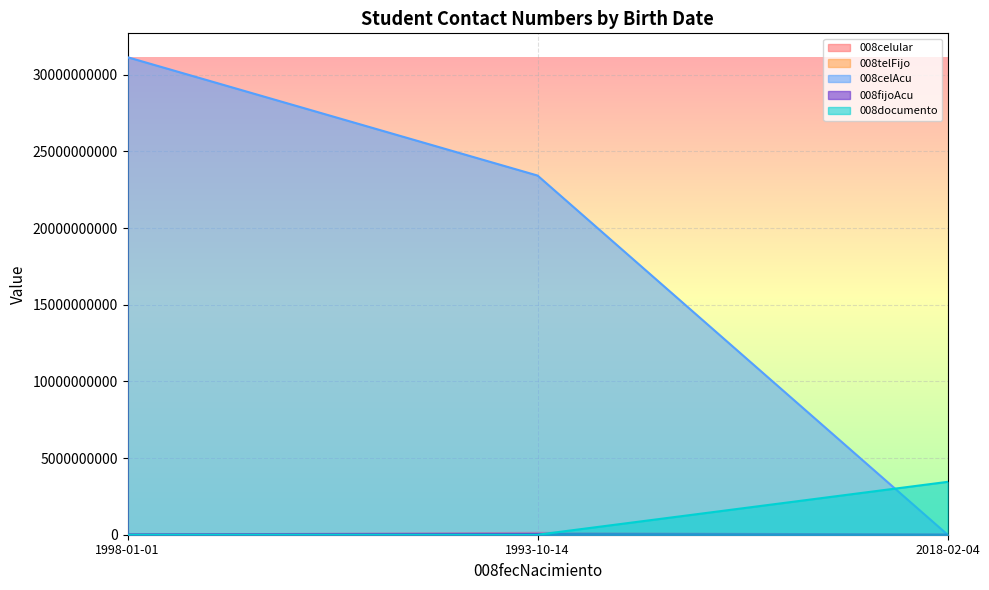

What is the label of the 3rd point from the right?

1998-01-01